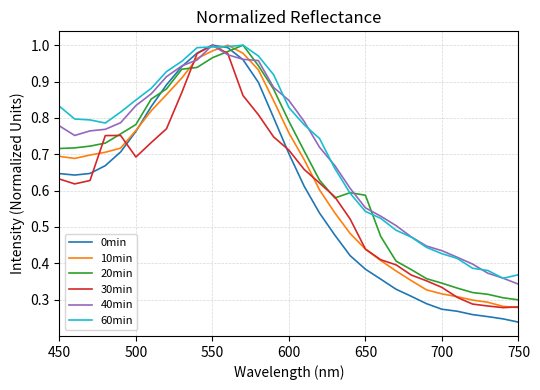

Which series has the largest range (max minus min)?

0min